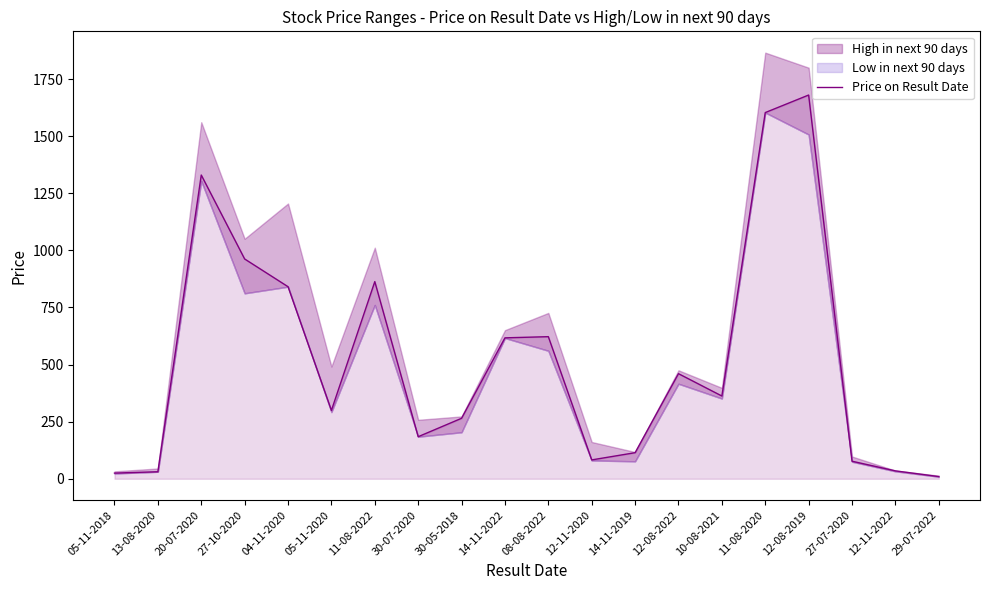

Reading left to right, transcribe all the data shown in this chart.

05-11-2018=24.9	13-08-2020=30.8	20-07-2020=1329.8	27-10-2020=962.4	04-11-2020=840.9	05-11-2020=299.3	11-08-2022=863.2	30-07-2020=184.2	30-05-2018=264.8	14-11-2022=617.0	08-08-2022=622.1	12-11-2020=82.6	14-11-2019=114.2	12-08-2022=460.1	10-08-2021=362.4	11-08-2020=1603.2	12-08-2019=1680.0	27-07-2020=76.8	12-11-2022=34.6	29-07-2022=9.6